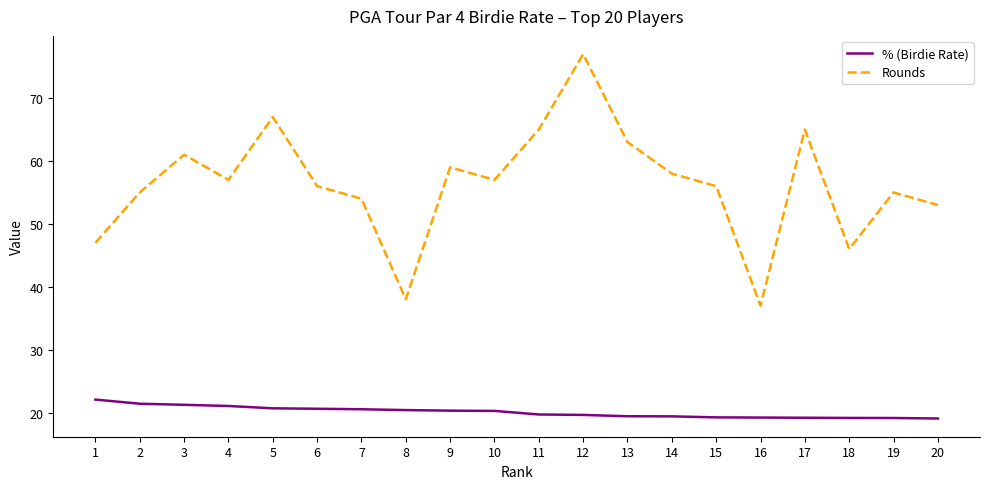

Which series has the widest spread of values?

Rounds